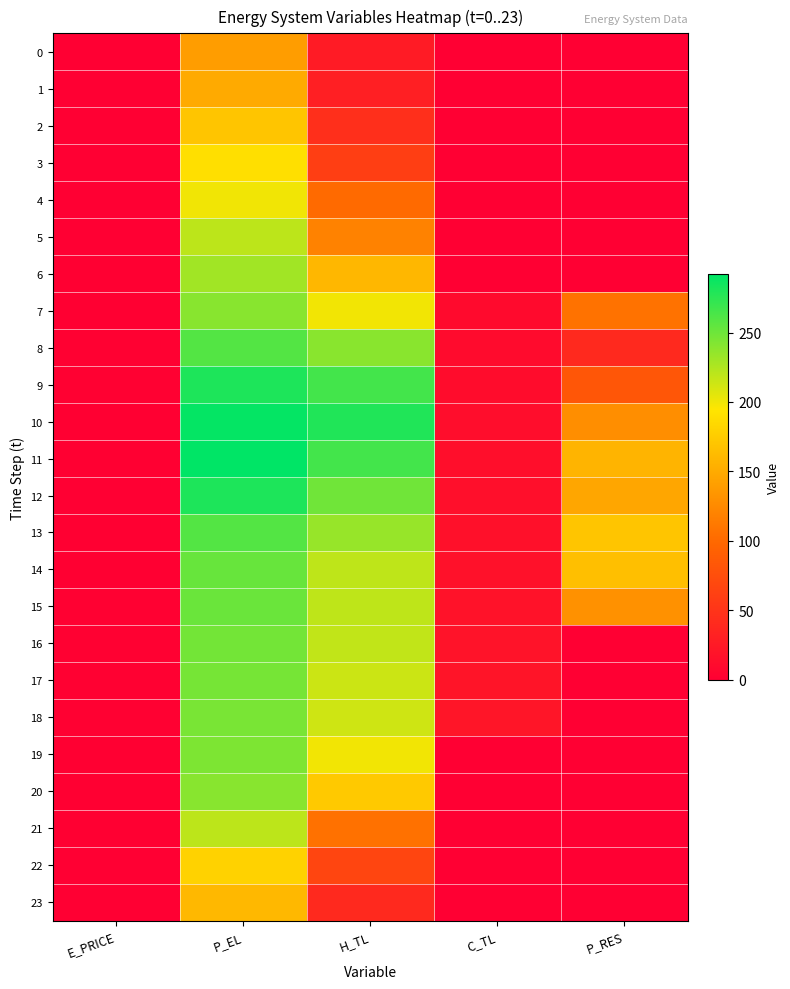

Which series changed the most between E_PRICE and C_TL?

18